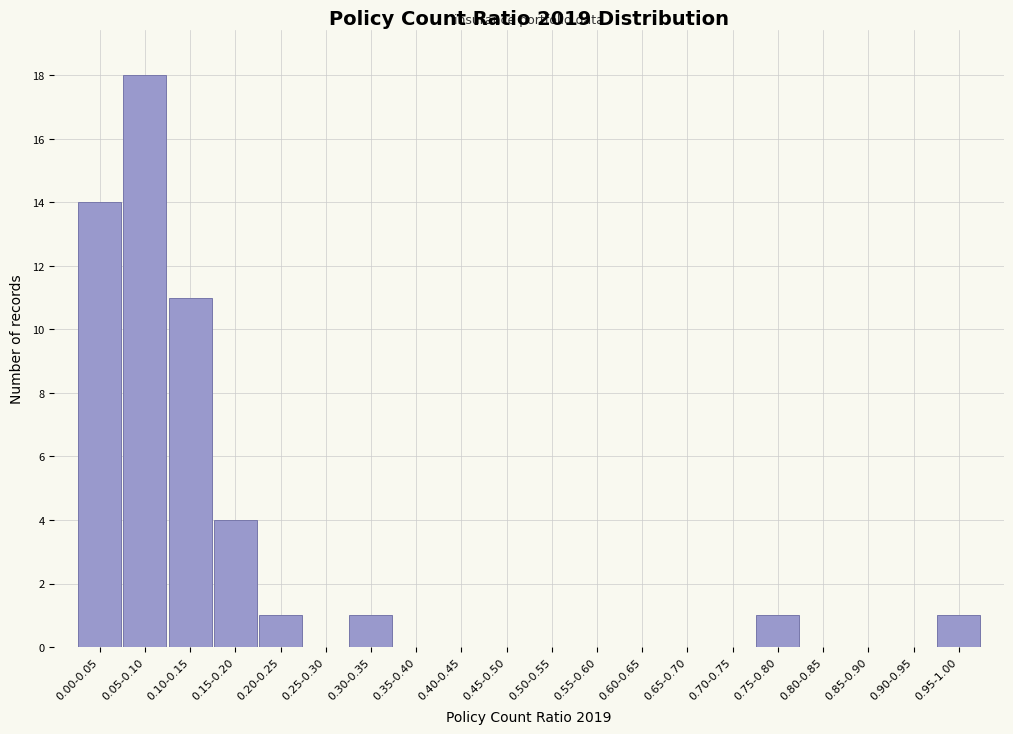

Reading left to right, what are all the values shown in this chart?

0.00-0.05=14	0.05-0.10=18	0.10-0.15=11	0.15-0.20=4	0.20-0.25=1	0.25-0.30=0	0.30-0.35=1	0.35-0.40=0	0.40-0.45=0	0.45-0.50=0	0.50-0.55=0	0.55-0.60=0	0.60-0.65=0	0.65-0.70=0	0.70-0.75=0	0.75-0.80=1	0.80-0.85=0	0.85-0.90=0	0.90-0.95=0	0.95-1.00=1